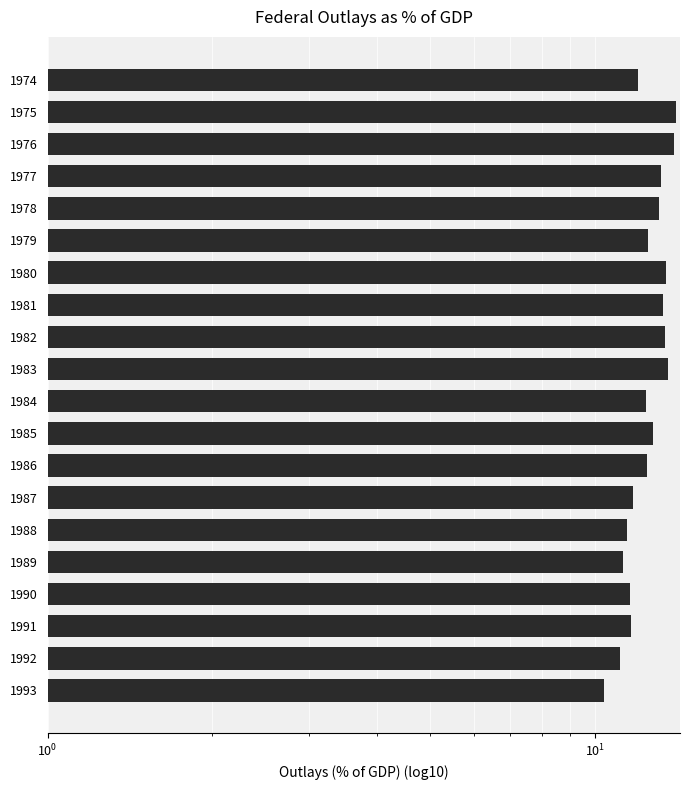

What is the value of the 13th bar from the left?

12.4